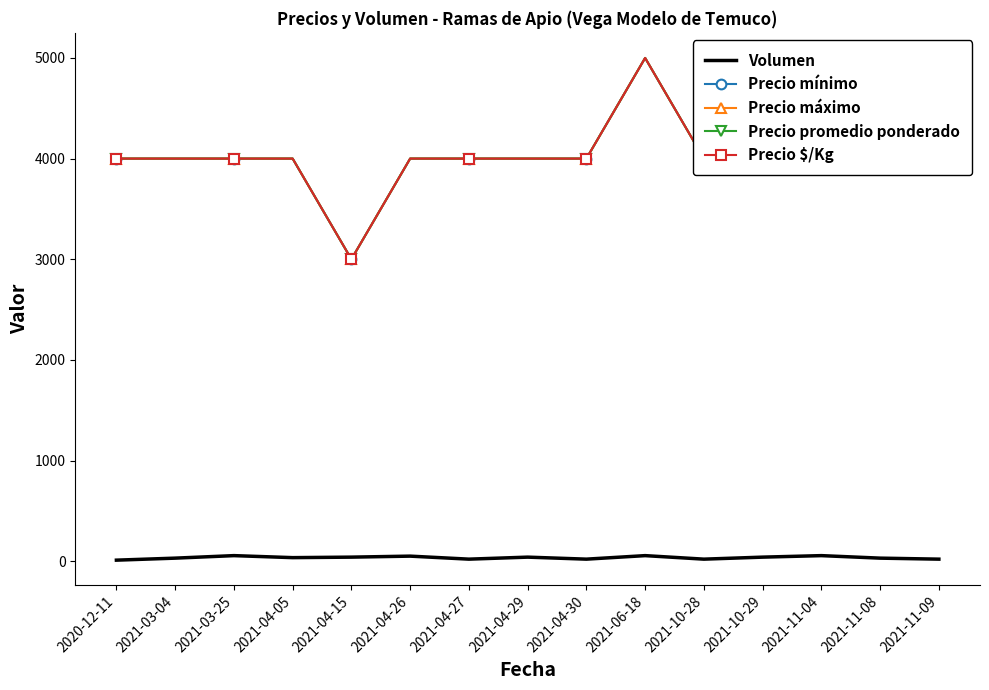

At which category is the sum across all series the highest?

2021-06-18